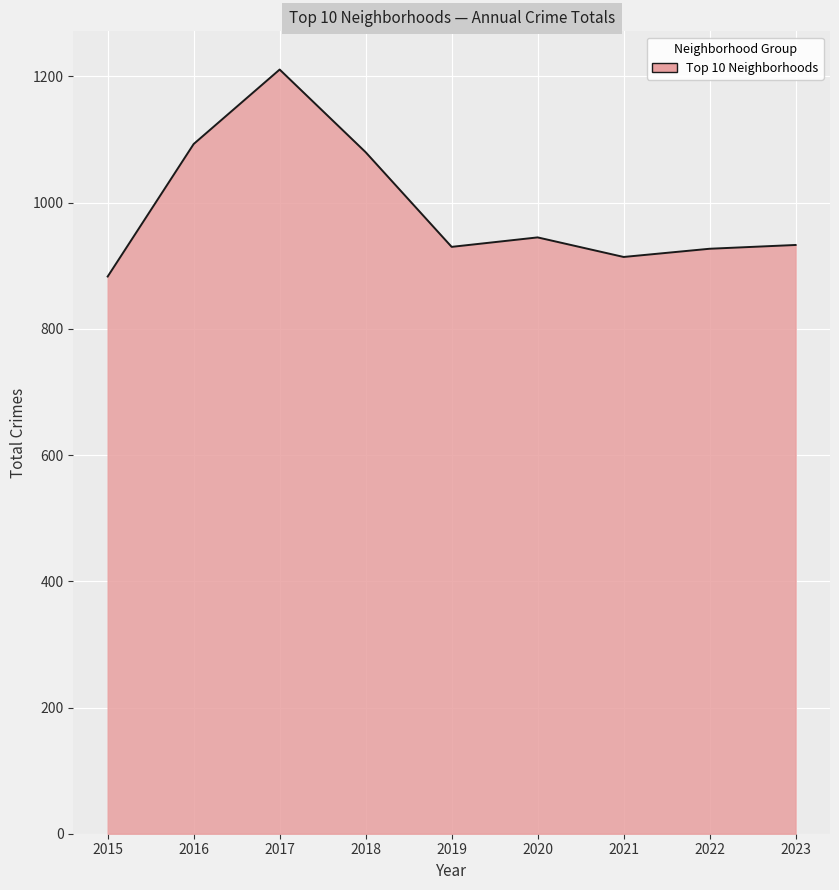

Which has a higher value, 2021 or 2016?

2016